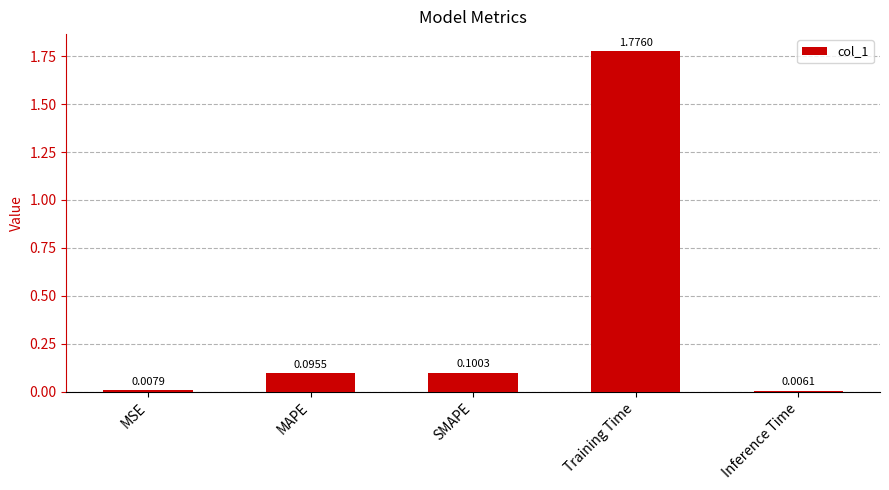

What is the label of the 1st bar from the left?

MSE